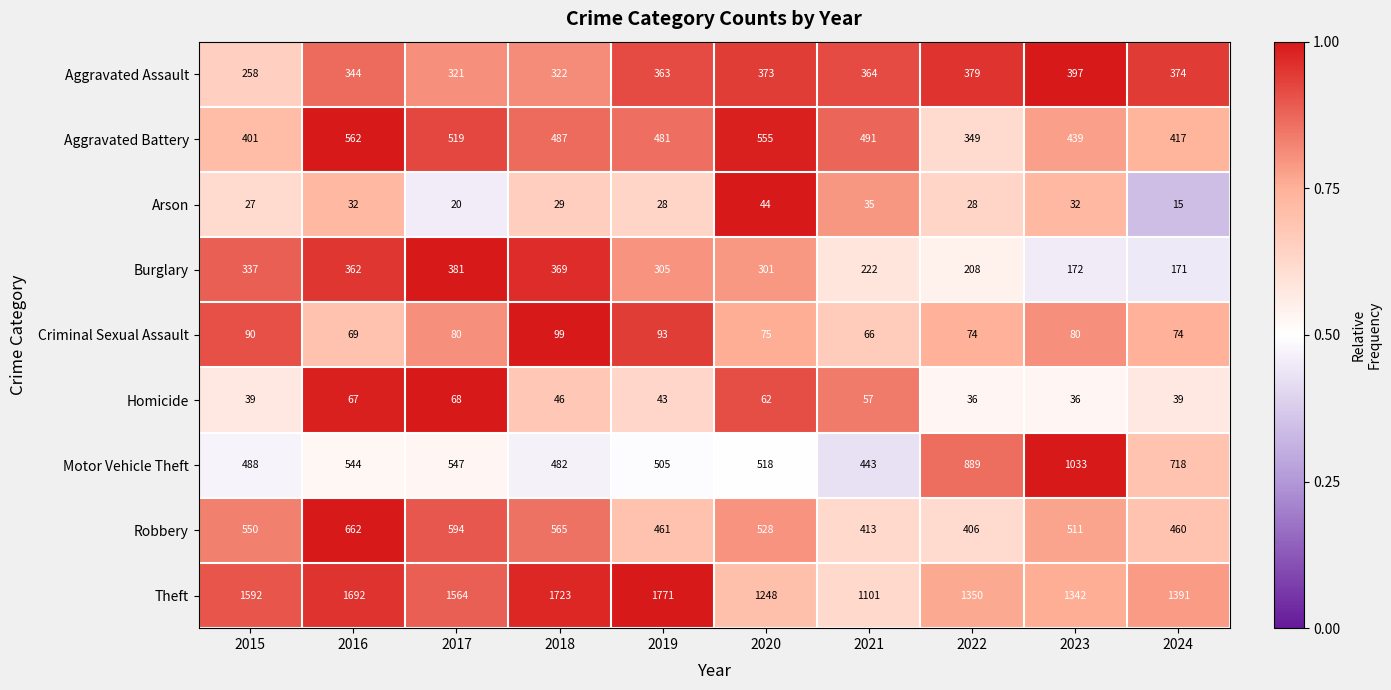

How many distinct data groups are displayed?

9